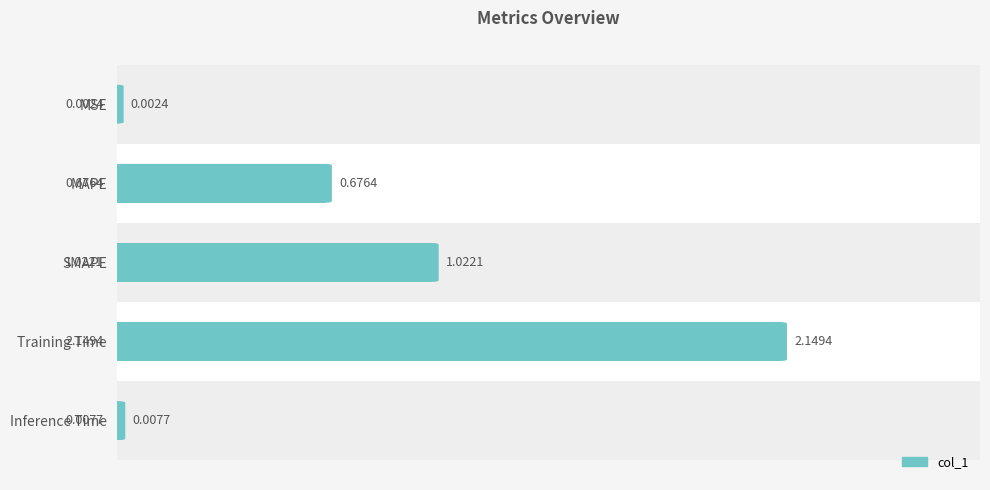

Are the bars grouped side by side (vs. stacked)?

No